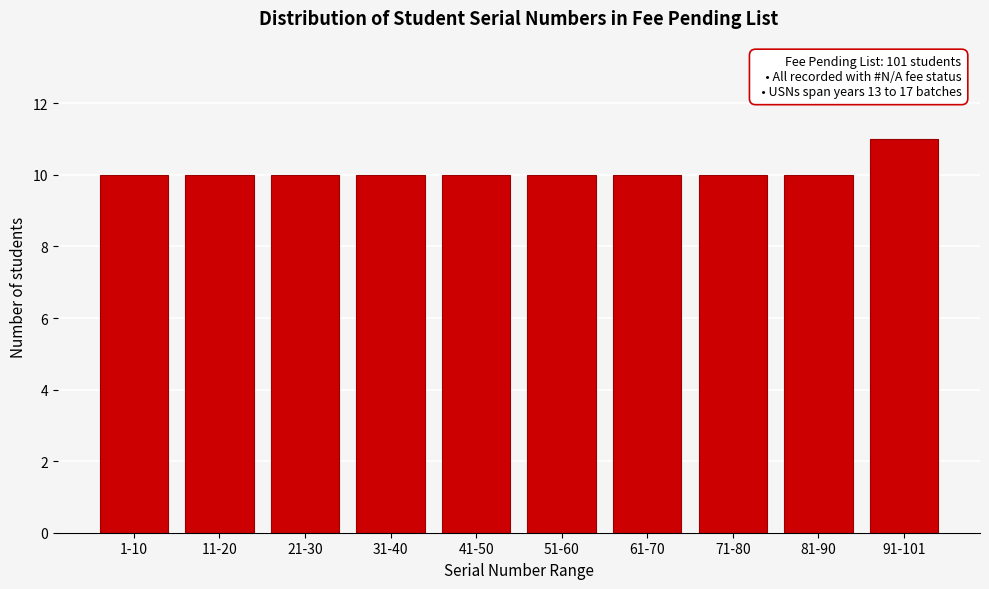

Reading left to right, transcribe all the data shown in this chart.

1-10=10	11-20=10	21-30=10	31-40=10	41-50=10	51-60=10	61-70=10	71-80=10	81-90=10	91-101=11